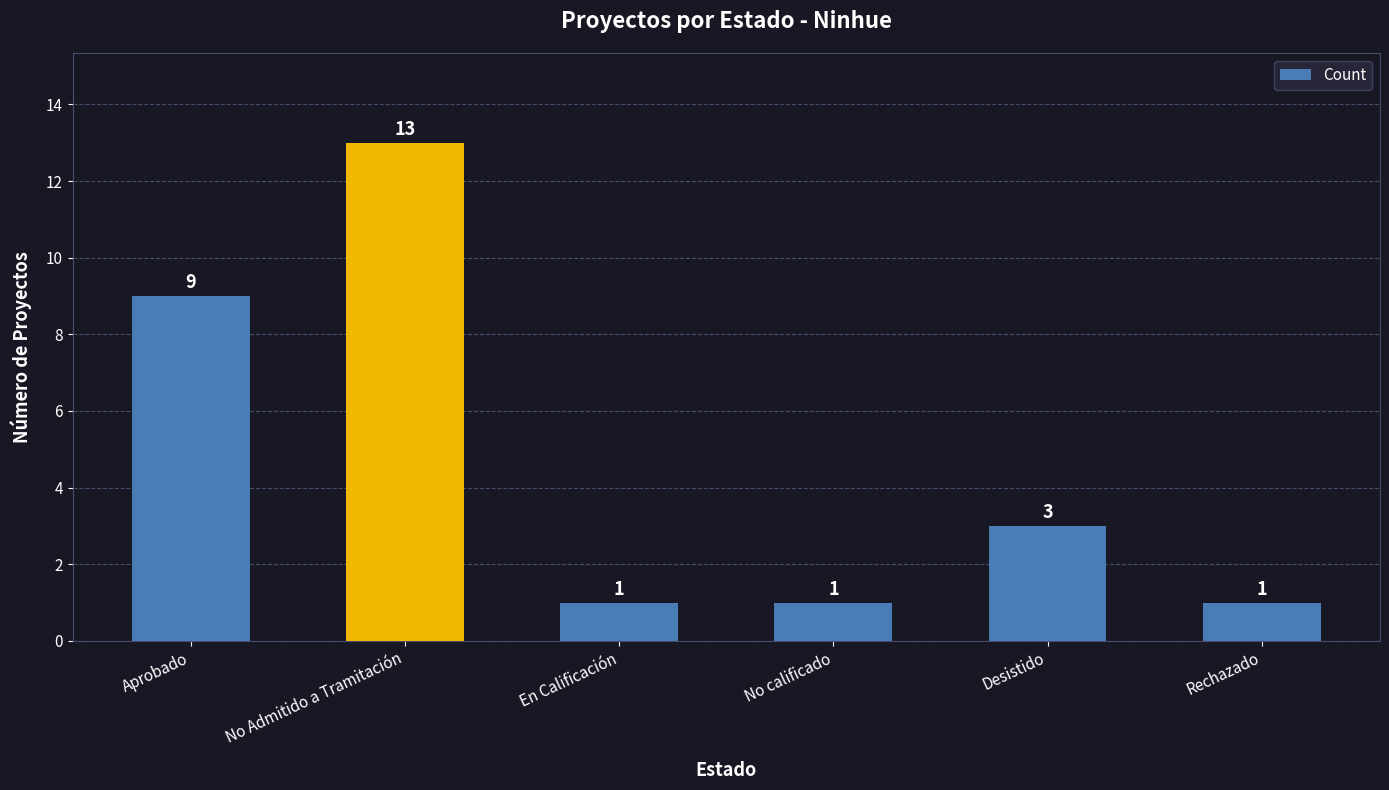

Read the value at Aprobado, to the nearest 10.

10